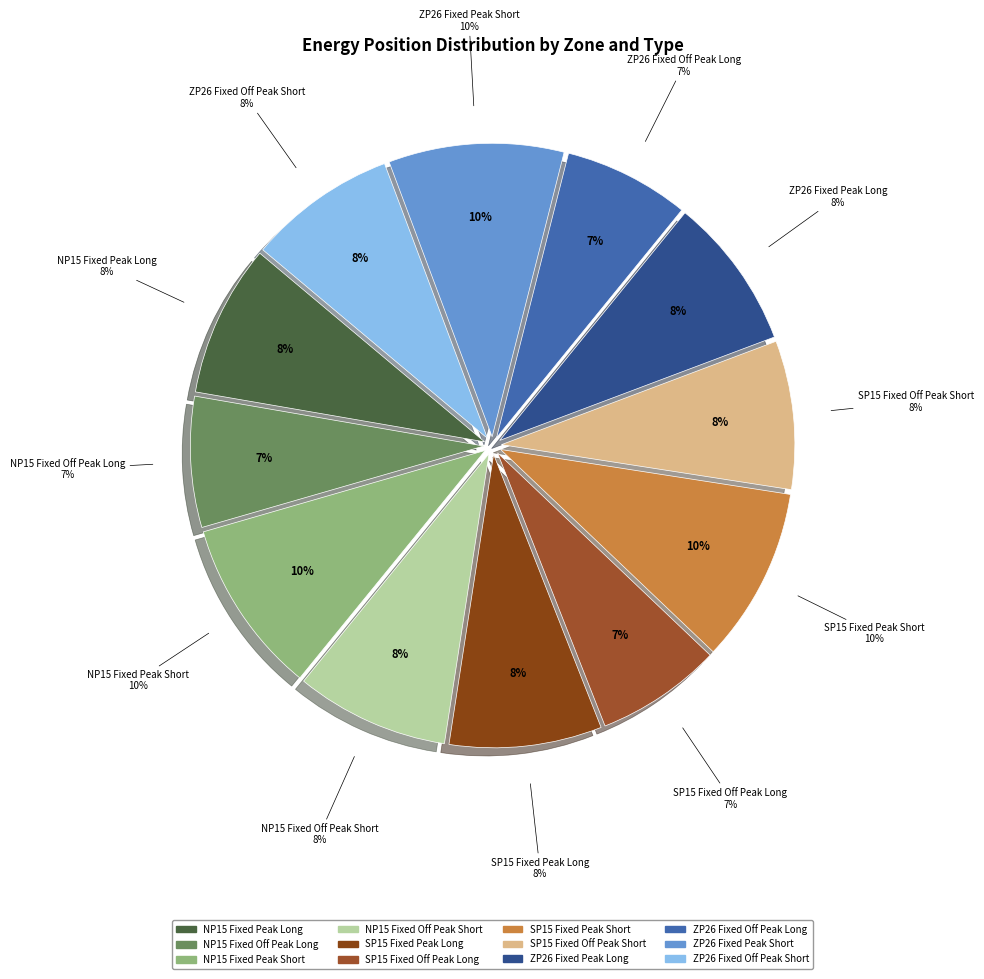

What is the change in value from NP15 Fixed Off Peak Long to SP15 Fixed Off Peak Long?

-0.9